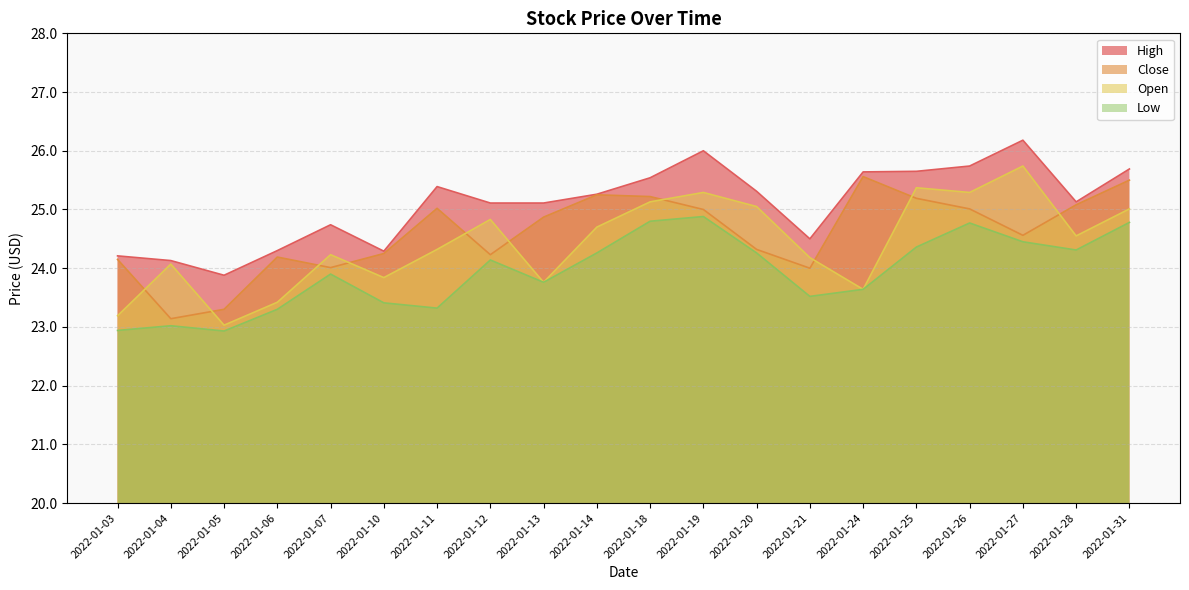

Which category has the lowest value in the Close series?

2022-01-04